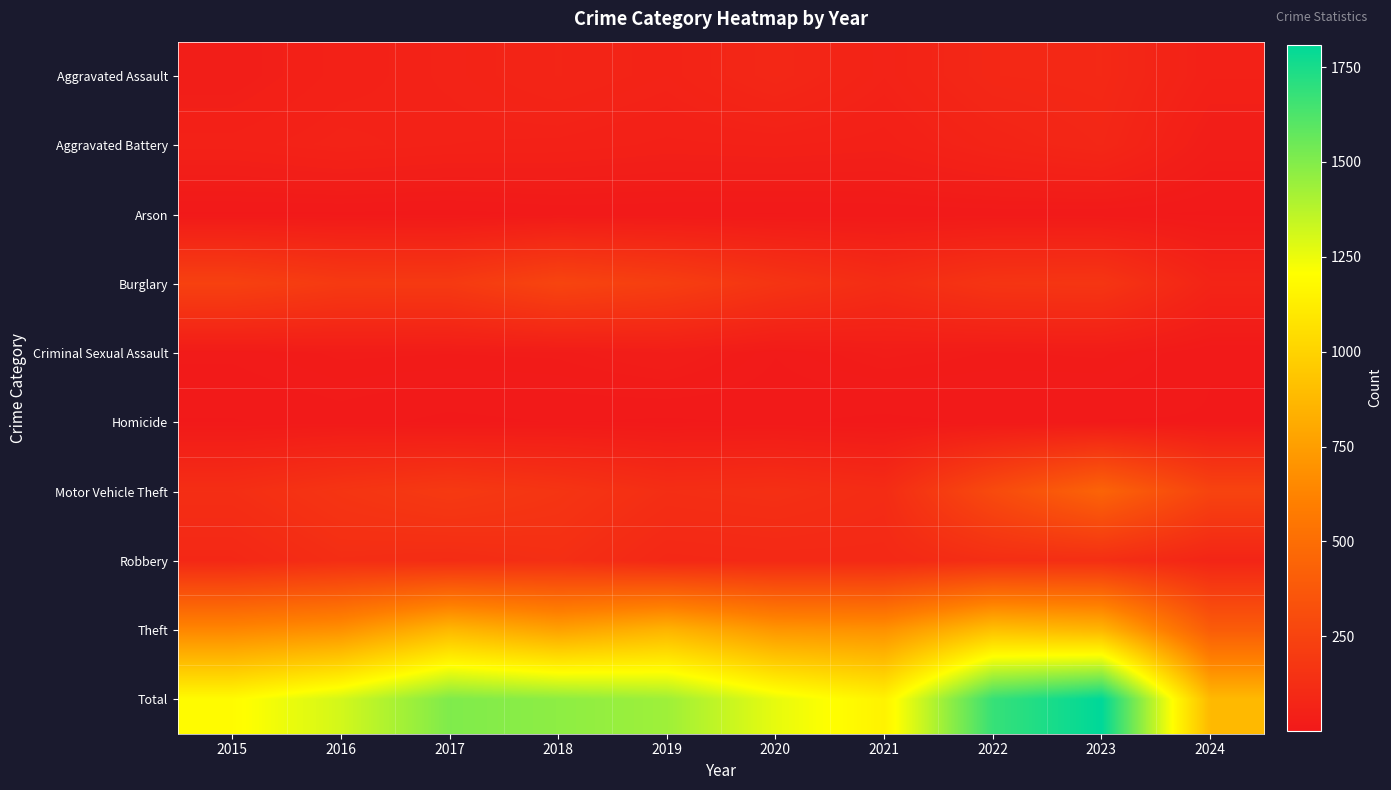

Rank the series by their maximum value, from highest to lowest.

Total, Theft, Motor Vehicle Theft, Burglary, Robbery, Aggravated Assault, Aggravated Battery, Criminal Sexual Assault, Homicide, Arson